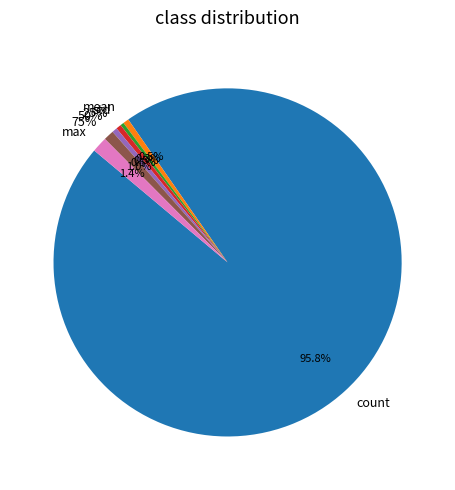

To the nearest percent, what percentage of the pie is count?

96%